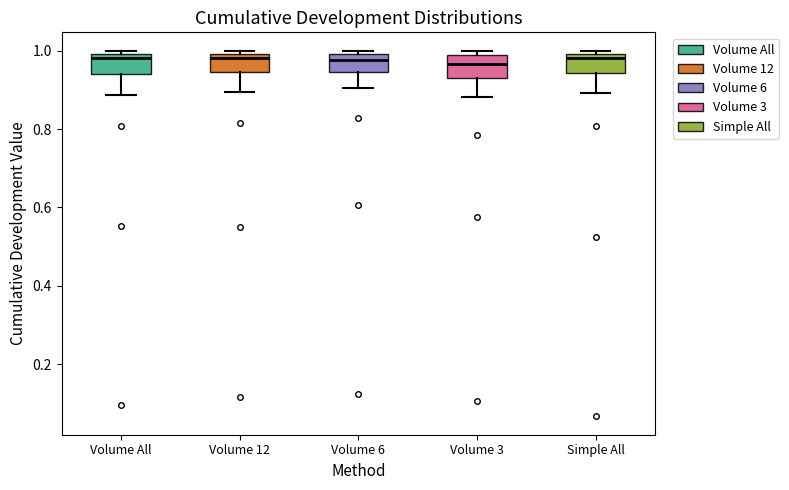

Reading left to right, transcribe this box plot: for each box, give where its median line is, the range the box spans, and where its two whiskers end, as read against the y-axis. The values are not printed on the chart, so give them approximately, as read against the axis.

Volume All: median 0.98, box 0.94 to 1.00, whiskers 0.88 to 1.00 (just above the box's upper edge)
Volume 12: median 0.98, box 0.94 to 1.00, whiskers 0.90 to 1.00 (just above the box's upper edge)
Volume 6: median 0.98, box 0.94 to 1.00, whiskers 0.90 to 1.00 (just above the box's upper edge)
Volume 3: median 0.96, box 0.94 to 0.98, whiskers 0.88 to 1.00
Simple All: median 0.98, box 0.94 to 1.00, whiskers 0.90 to 1.00 (just above the box's upper edge)